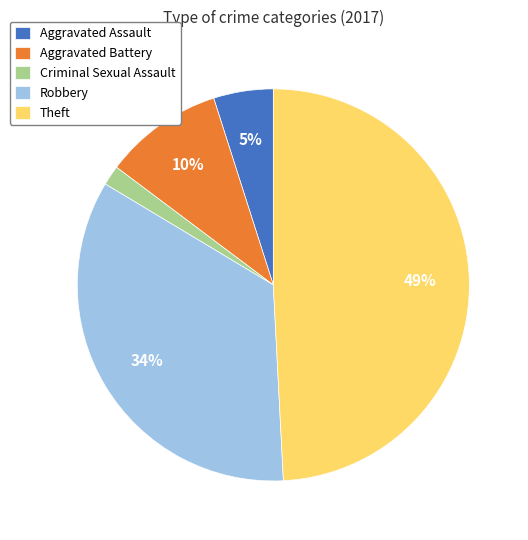

To the nearest percent, what is the average slice percentage?

20%